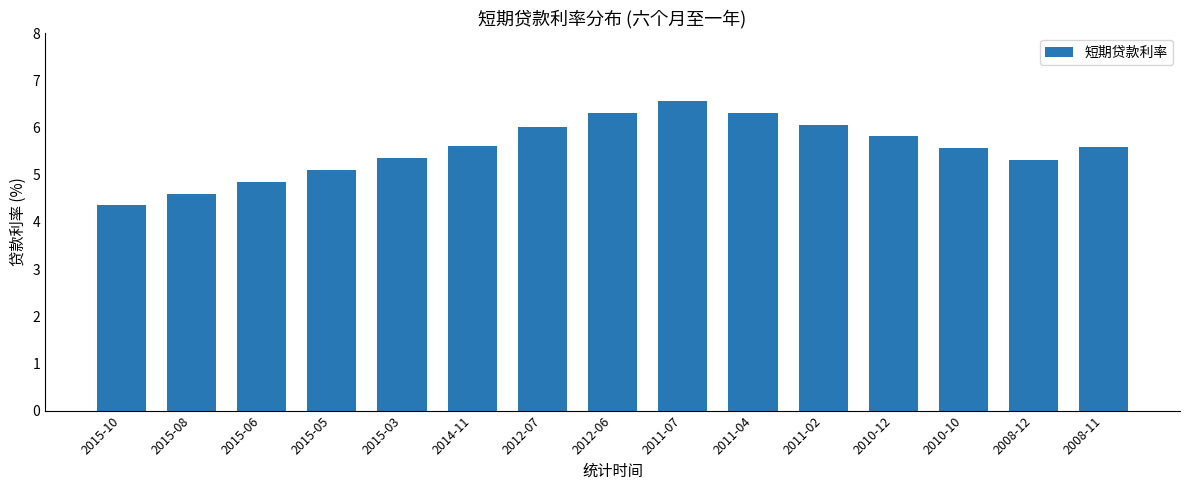

Between 2012-07 and 2015-06, which is larger?

2012-07